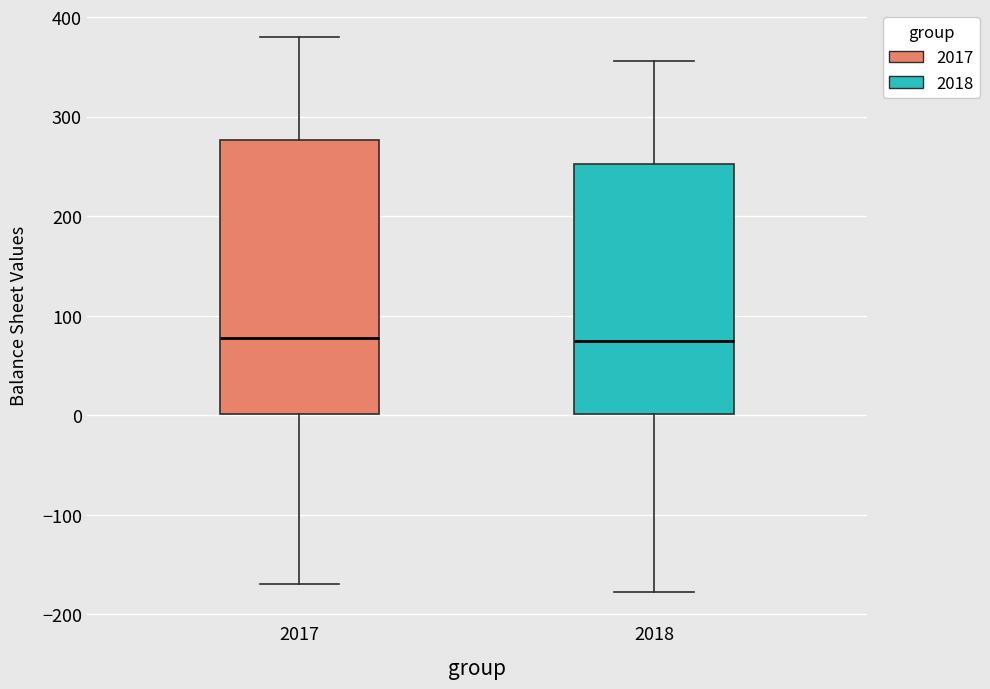

Where does the upper whisker of the box at x = 2017 end on the y-axis? The values are not printed on the chart, so give them approximately, as read against the axis.

380